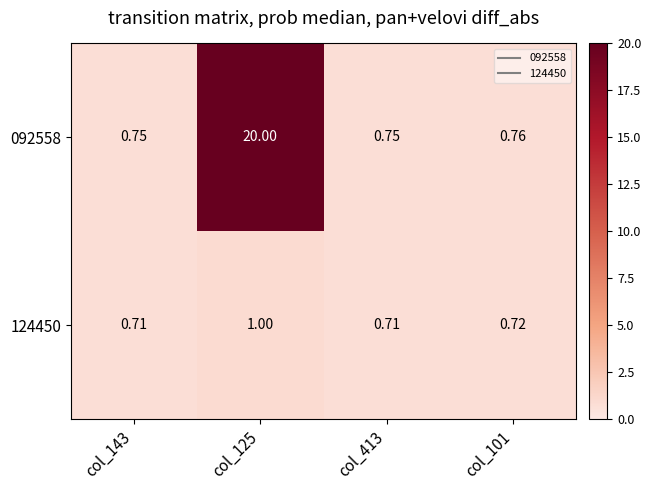

What is the total value across all series at col_143?

1.5